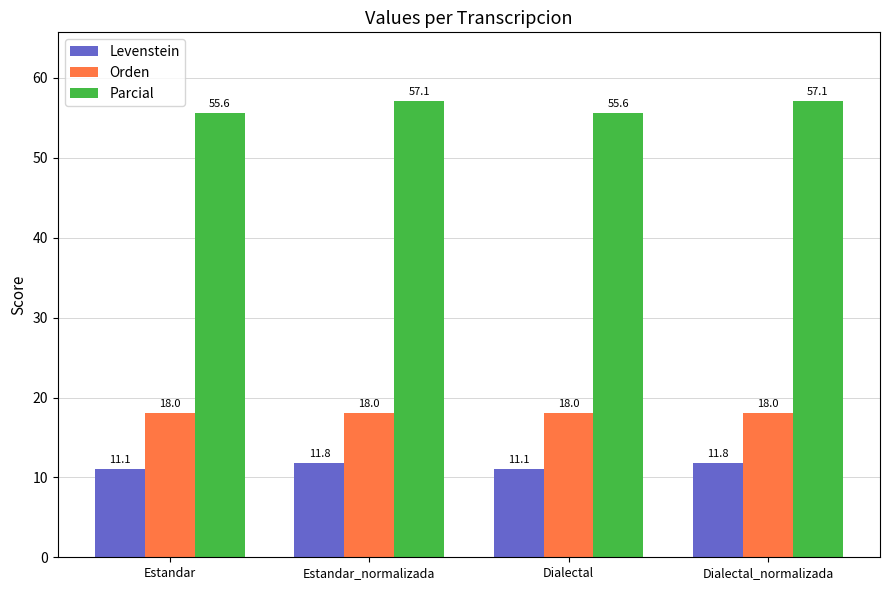

Which series changed the most between Estandar and Estandar_normalizada?

Parcial